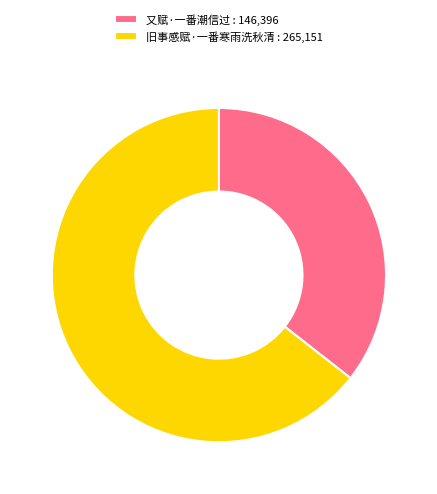

Which slice is the largest?

旧事感赋·一番寒雨洗秋清